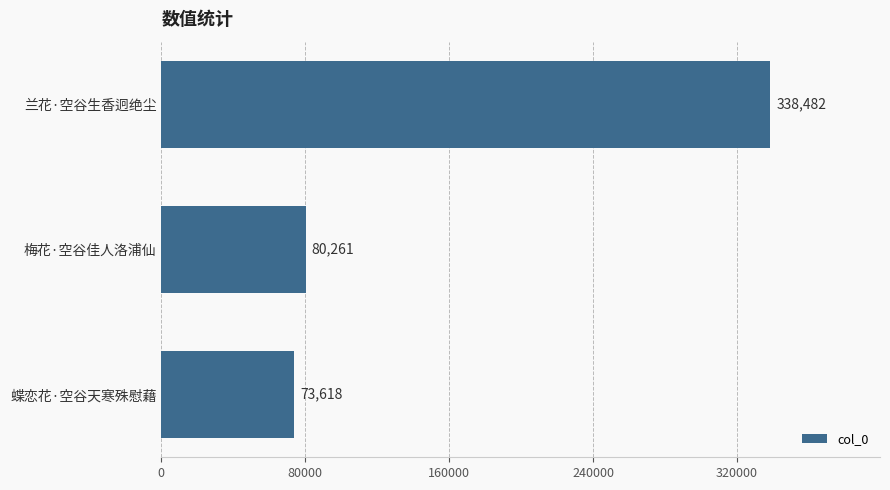

What is the difference between the values at 梅花·空谷佳人洛浦仙 and 蝶恋花·空谷天寒殊慰藉?

6643